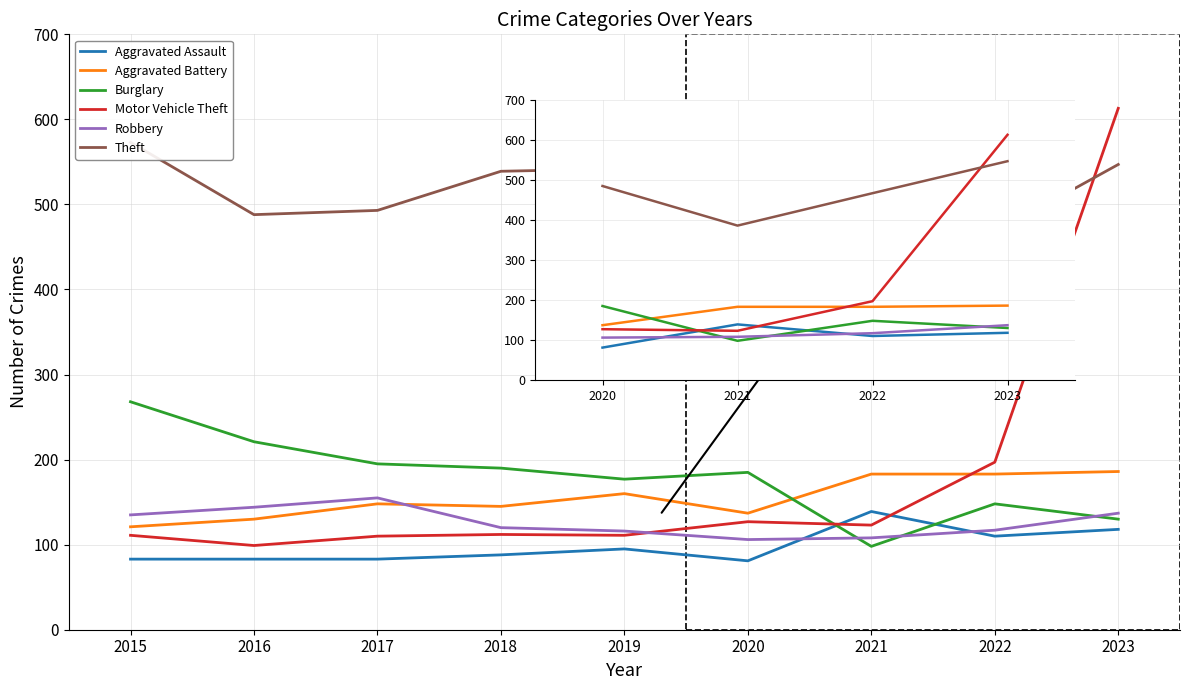

Is the value of Aggravated Assault at 2022 greater than the value of Motor Vehicle Theft at 2022?

No